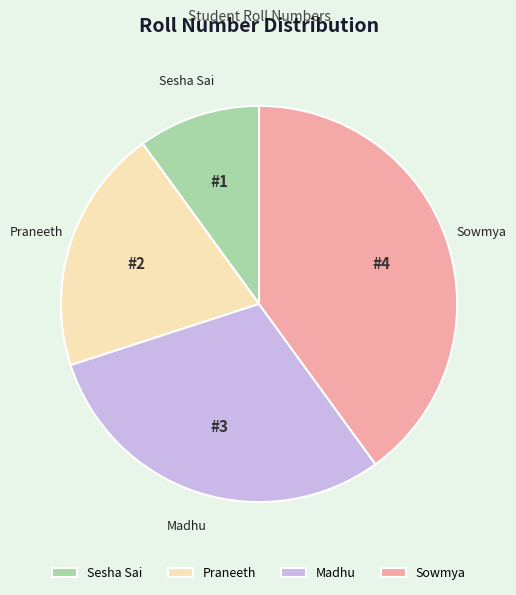

Is the sum of Sowmya and Praneeth greater than half?

Yes